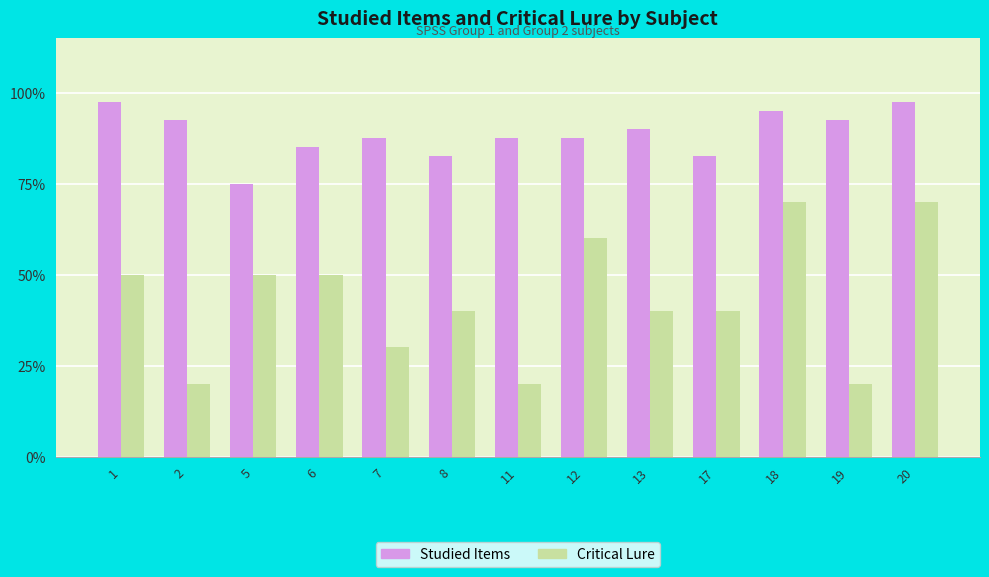

Does the chart contain any negative values?

No